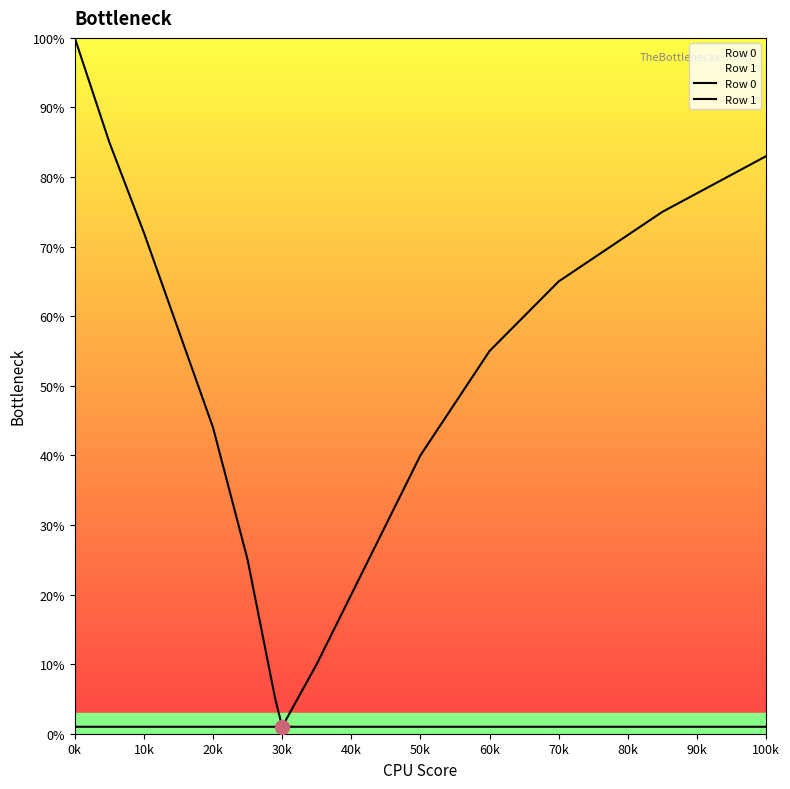

Reading left to right, list all the values displayed in this chart.

Row 0: 100	85	72	58	44	25	5	1	1	1	1	1	1	1	1
Row 1: 1	1	1	1	1	1	1	1	10	20	40	55	65	75	83